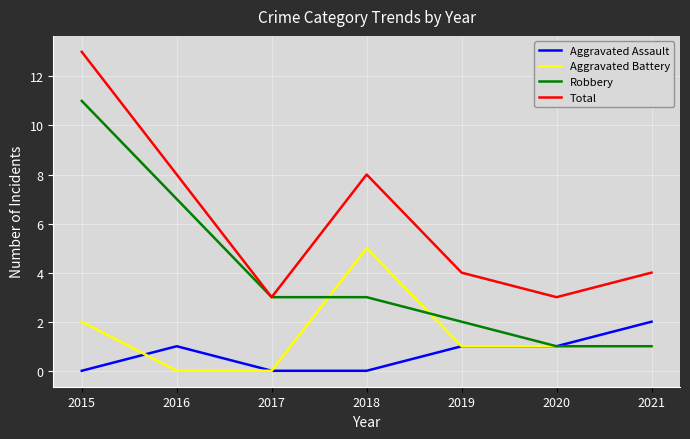

Reading left to right, transcribe all the data shown in this chart.

Aggravated Assault: 0	1	0	0	1	1	2
Aggravated Battery: 2	0	0	5	1	1	1
Robbery: 11	7	3	3	2	1	1
Total: 13	8	3	8	4	3	4